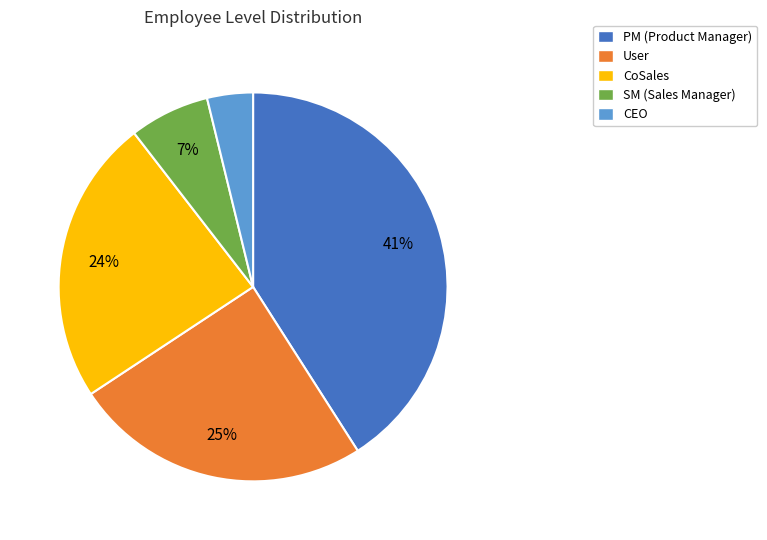

What percentage is the SM slice, to the nearest percent?

7%